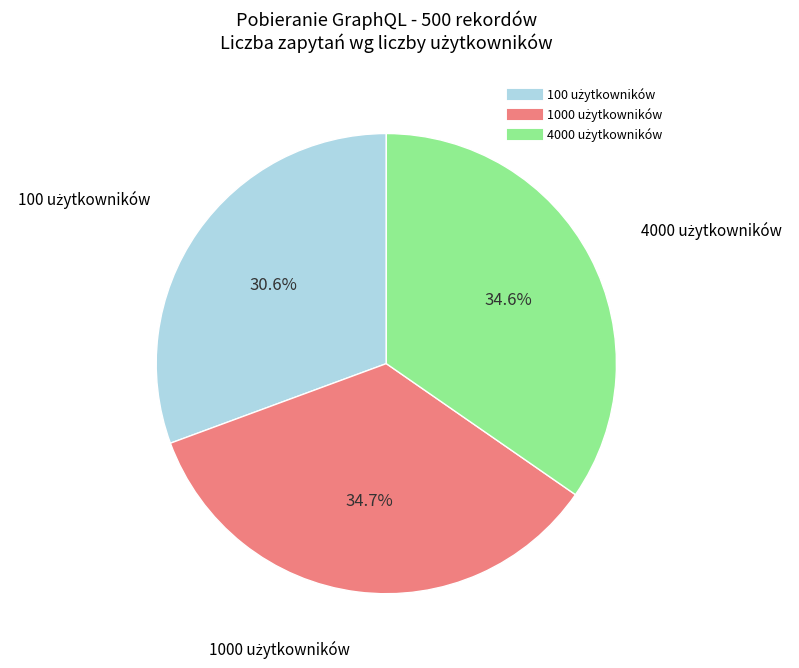

Does any single category account for the majority?

No